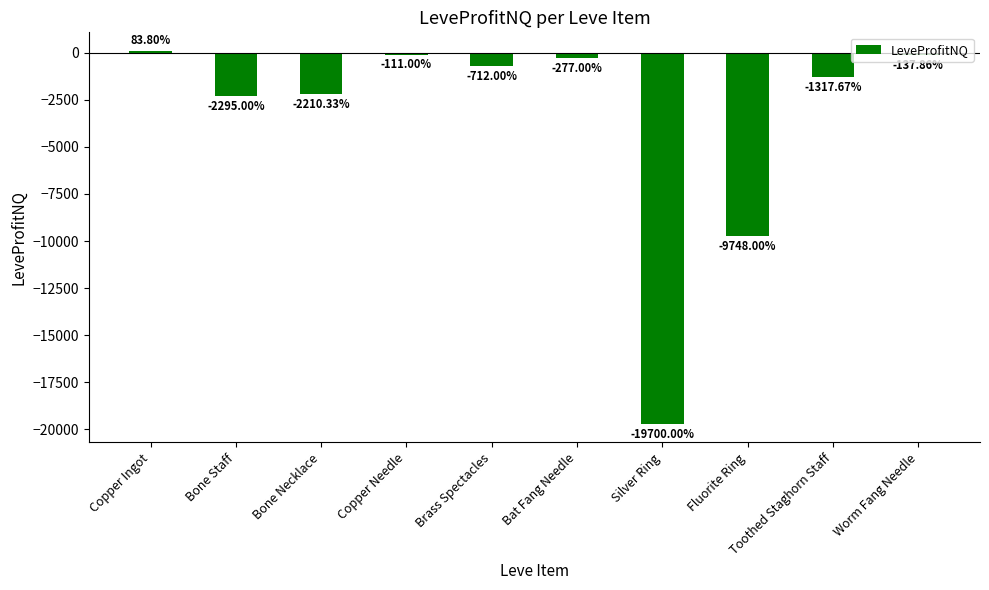

How many series are shown in this chart?

1